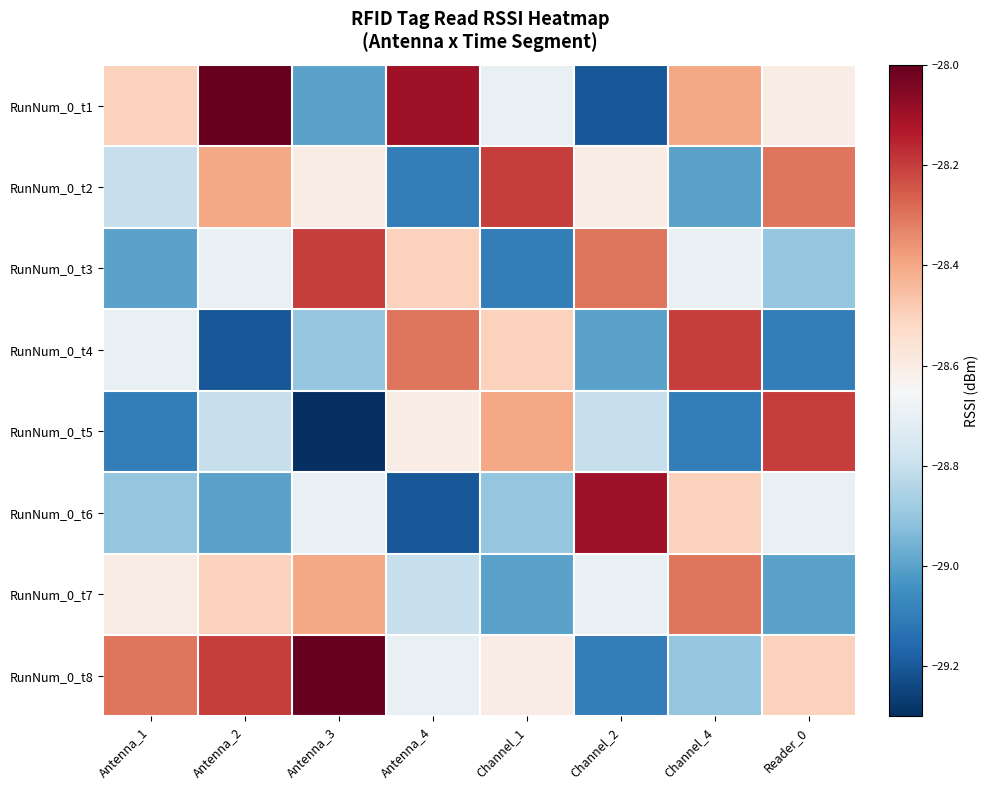

At Channel_4, list the series in order from largest to smallest.

RunNum_0_t4, RunNum_0_t7, RunNum_0_t1, RunNum_0_t6, RunNum_0_t3, RunNum_0_t8, RunNum_0_t2, RunNum_0_t5